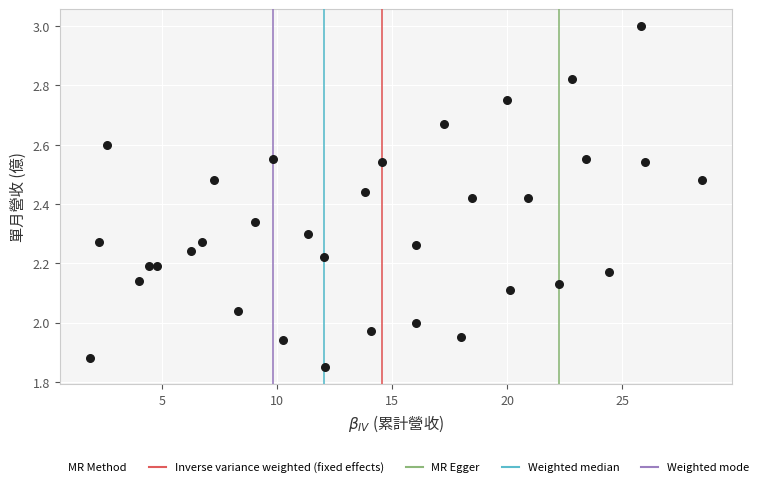

What is the range of X values (max minus min)?

26.6